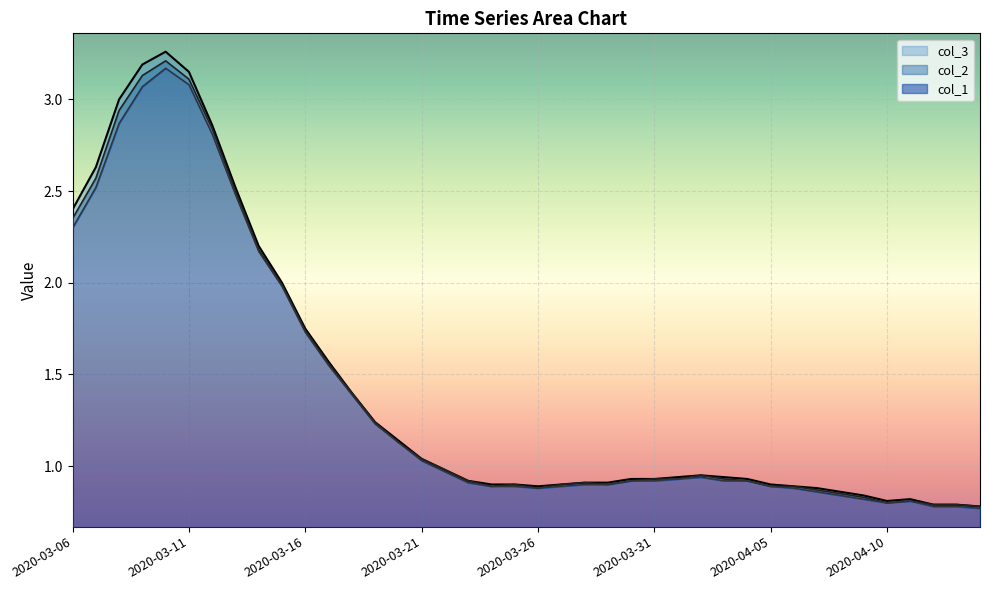

Between 2020-03-13 and 2020-03-26, which series saw the biggest shift?

col_3